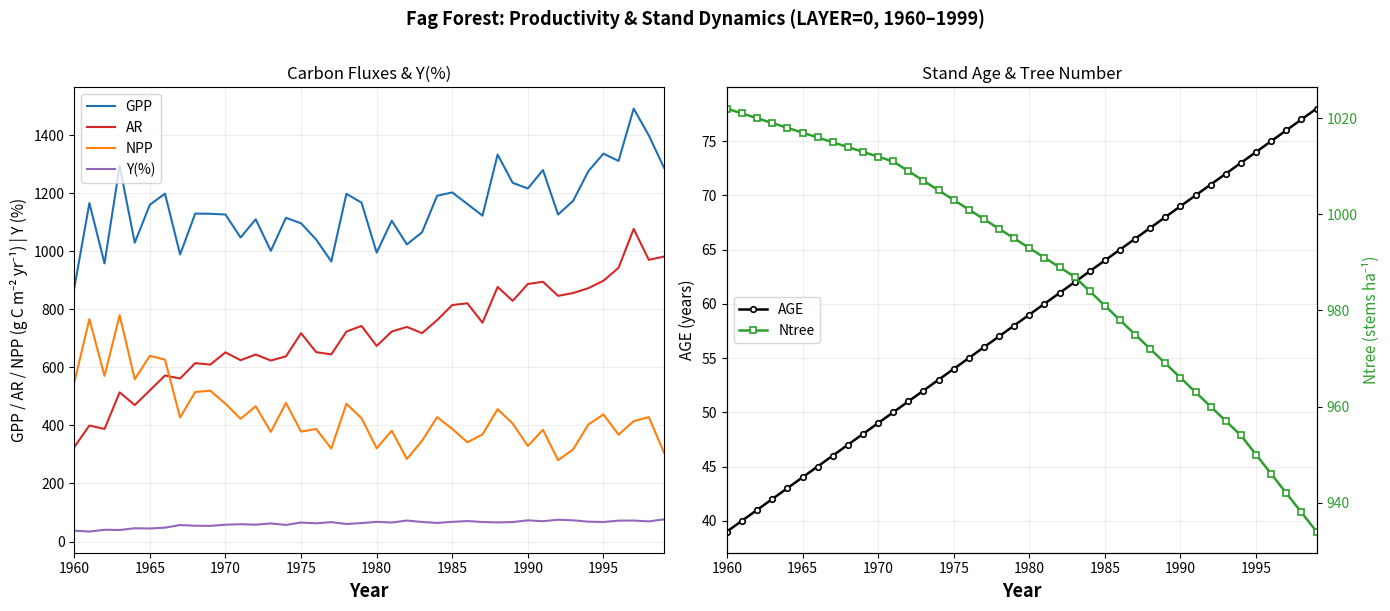

The value of GPP at 1965 is 1516.0. True or false?

False